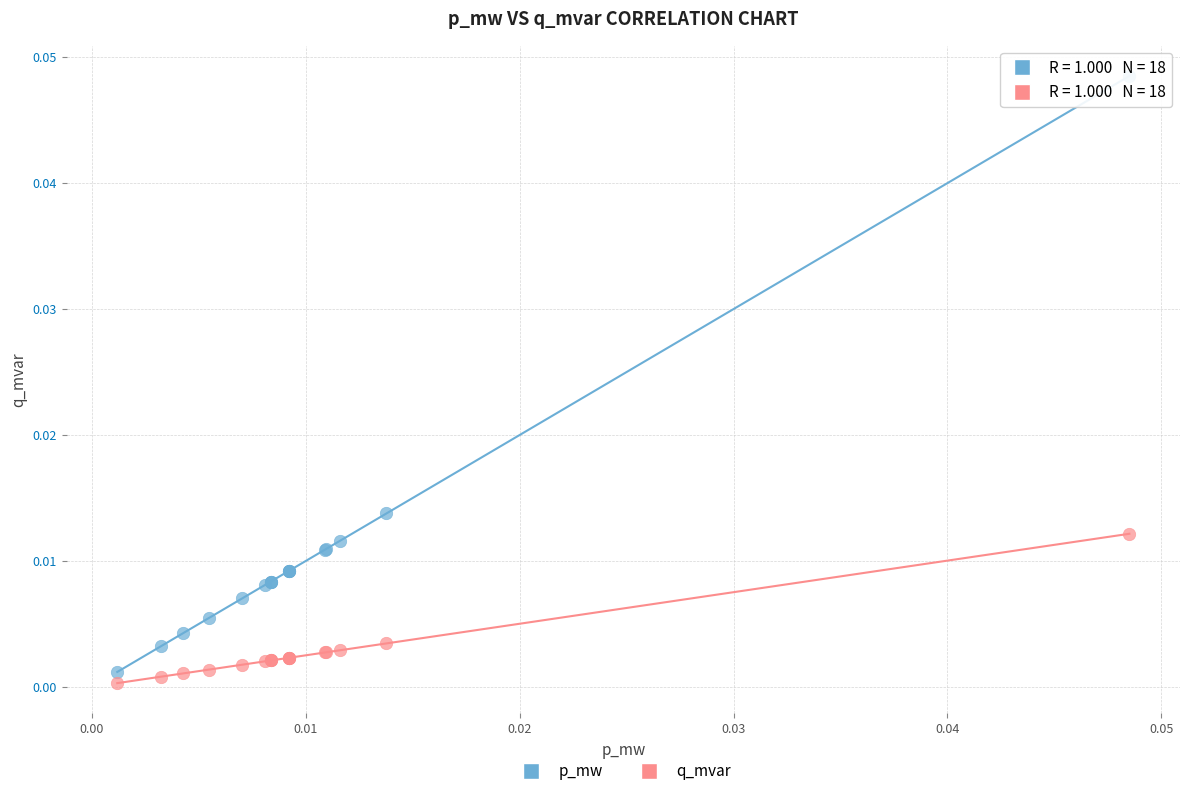

Which series has the largest Y range (max minus min)?

p_mw